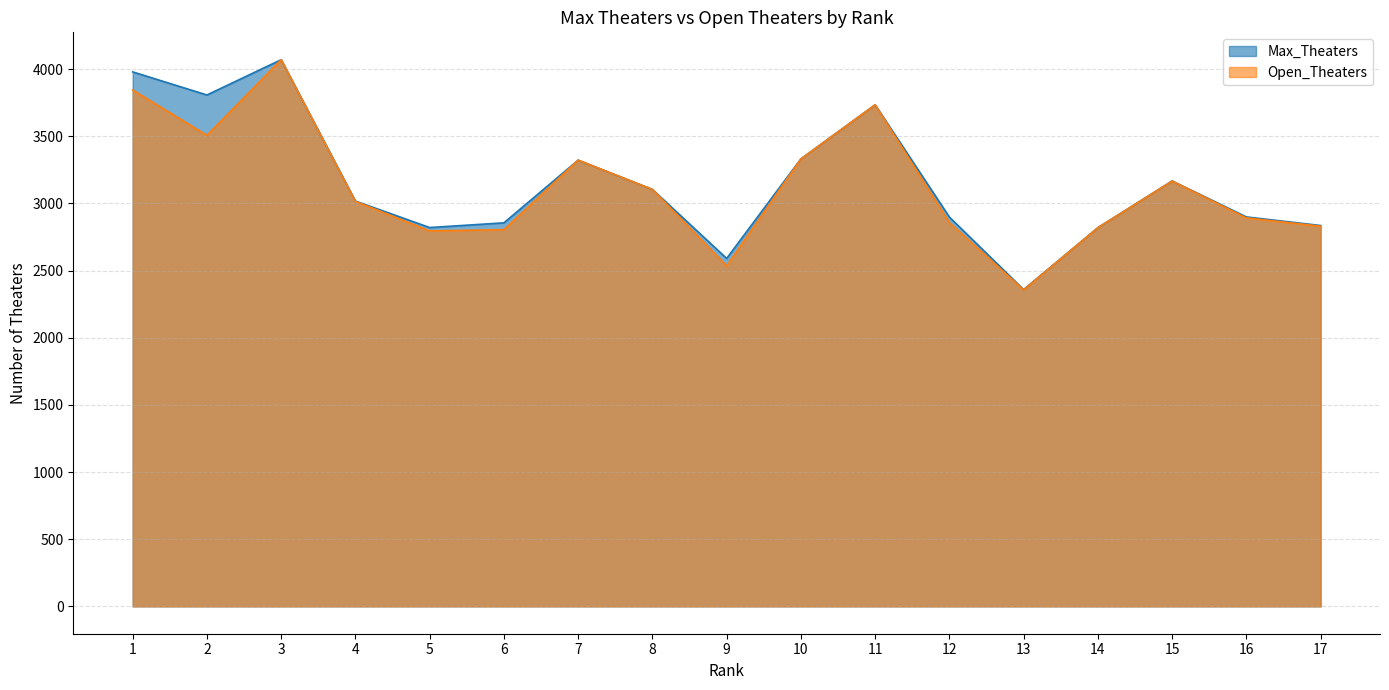

True or false: Open_Theaters and Max_Theaters intersect in this chart.

False